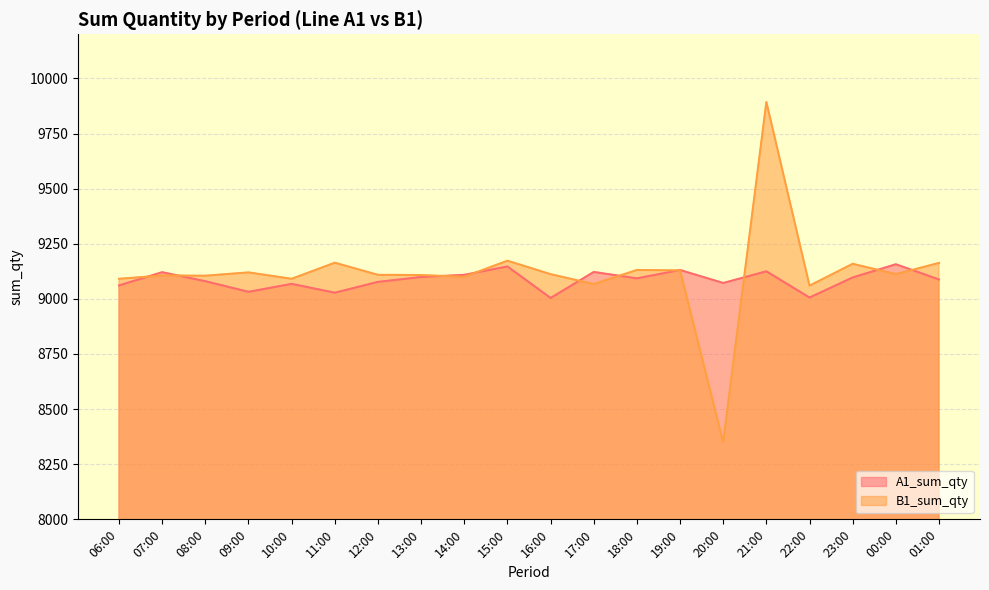

How many categories are shown in the chart?

20